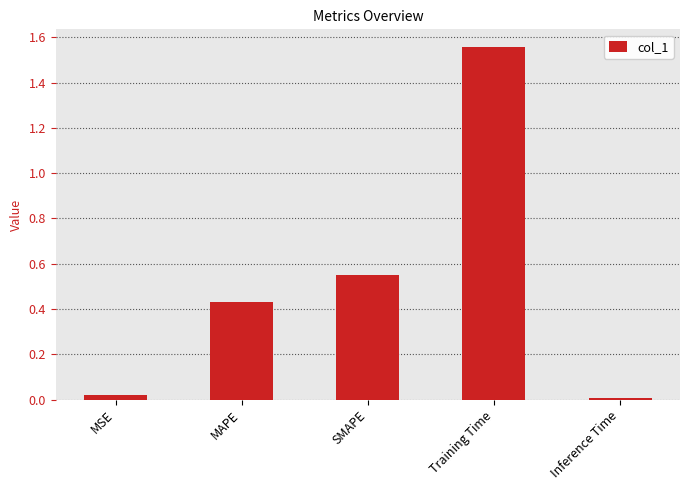

What position from the left is Training Time?

4